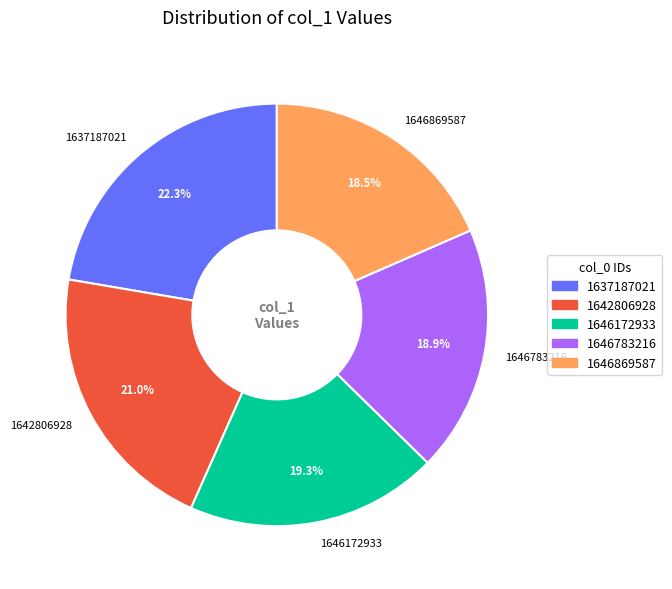

Is the sum of 1642806928 and 1646783216 greater than half?

No